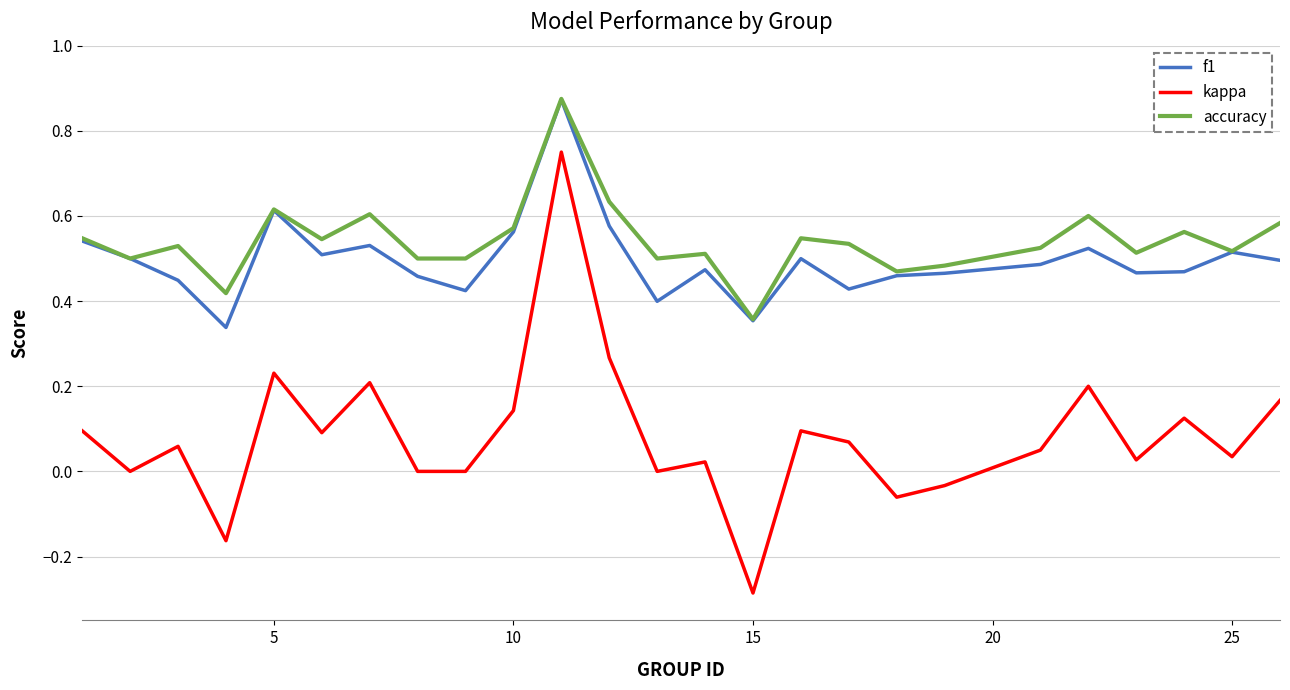

Which series has the widest spread of values?

kappa